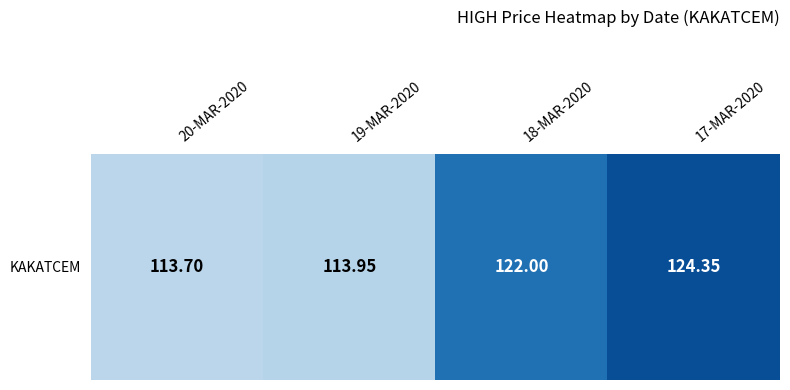

What is the change in value from 20-MAR-2020 to 17-MAR-2020?

+10.6